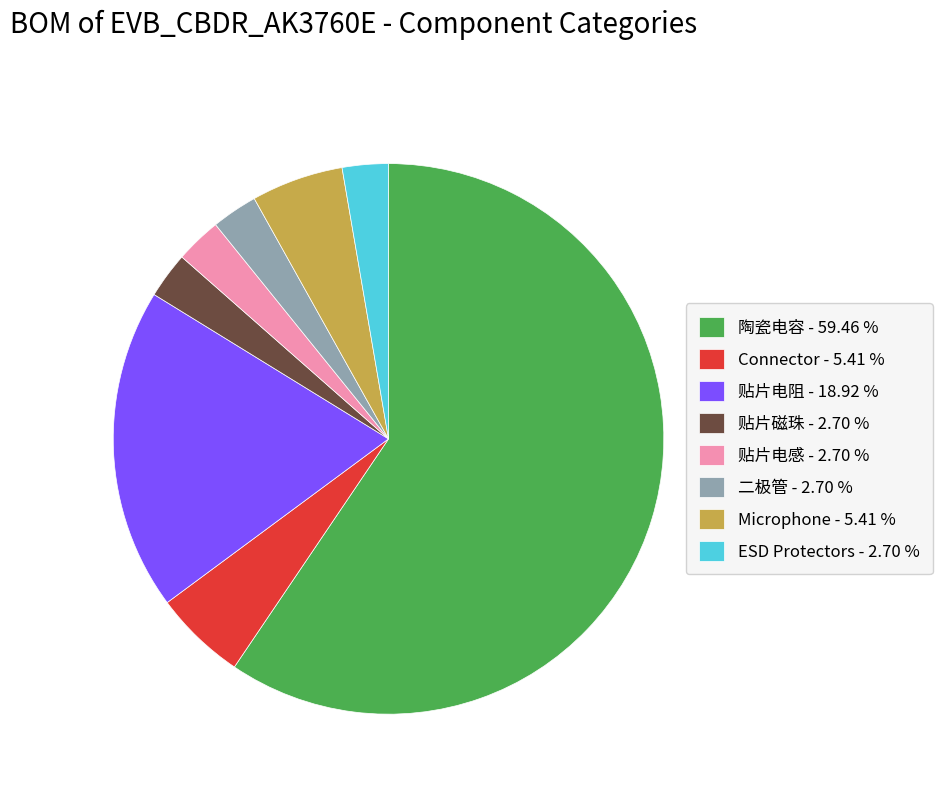

Approximately how many times larger is the value at 贴片电感 compared to 贴片磁珠?

1.0